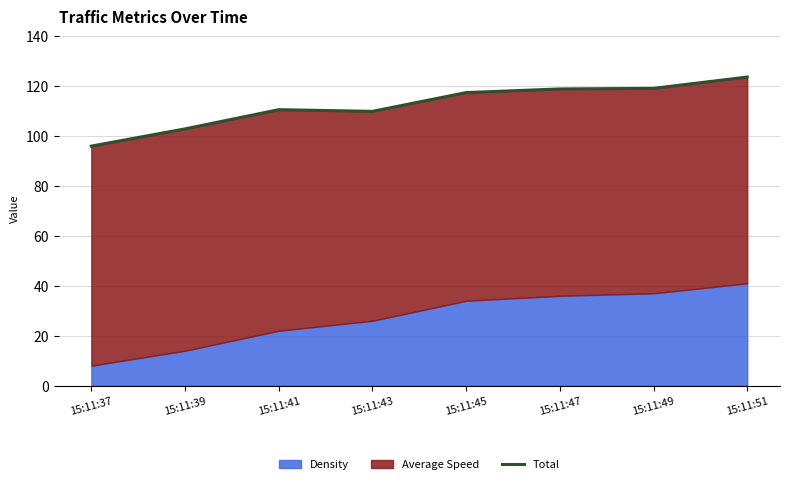

The value at 15:11:41 is 110.5. True or false?

True